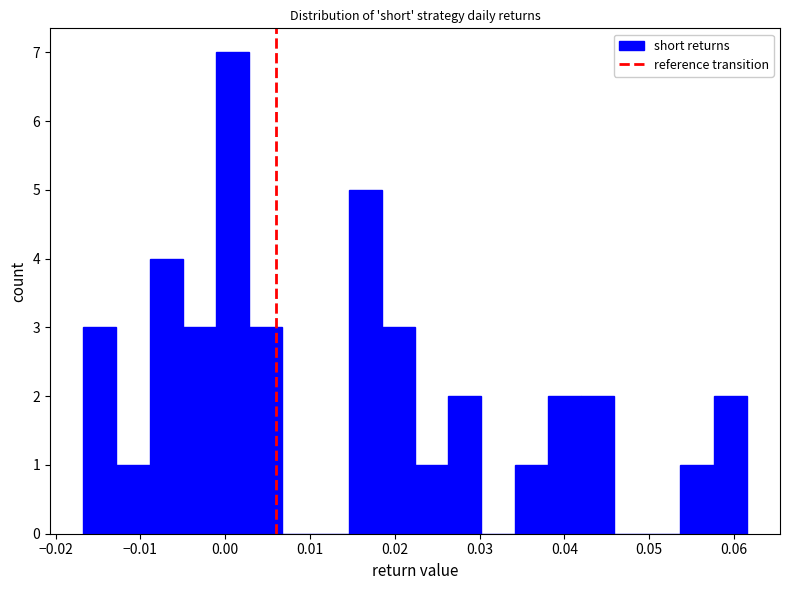

Read against the x-axis, roughly where is the centre of the tallest bar?

0.001